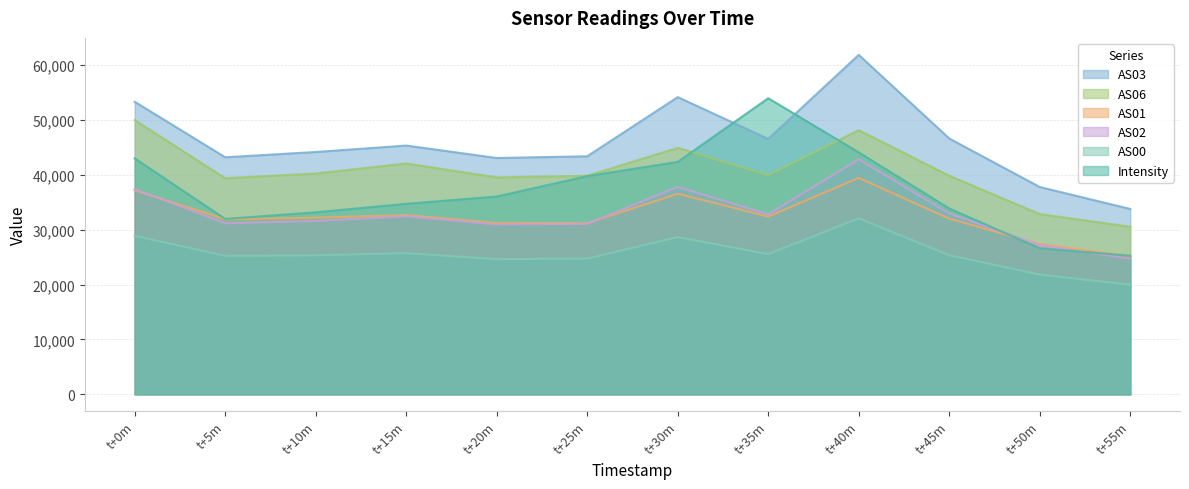

The value of AS00 at t+40m is 50092.0. True or false?

False